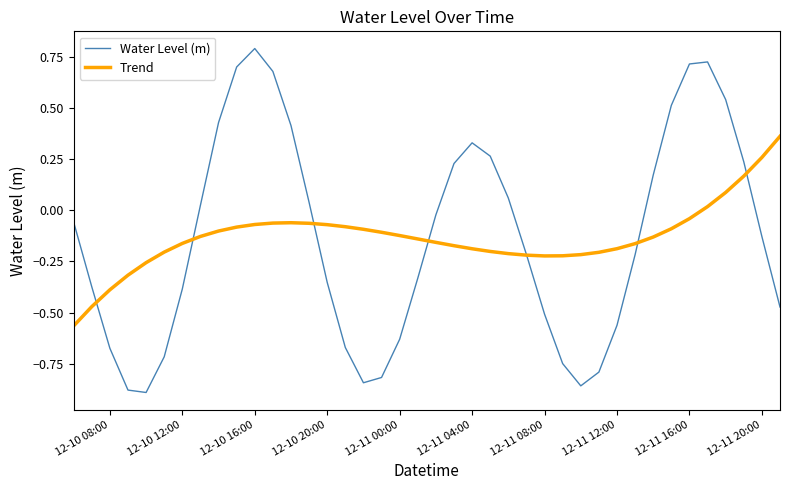

List the series in order of their peak value, highest first.

Water Level (m), Trend